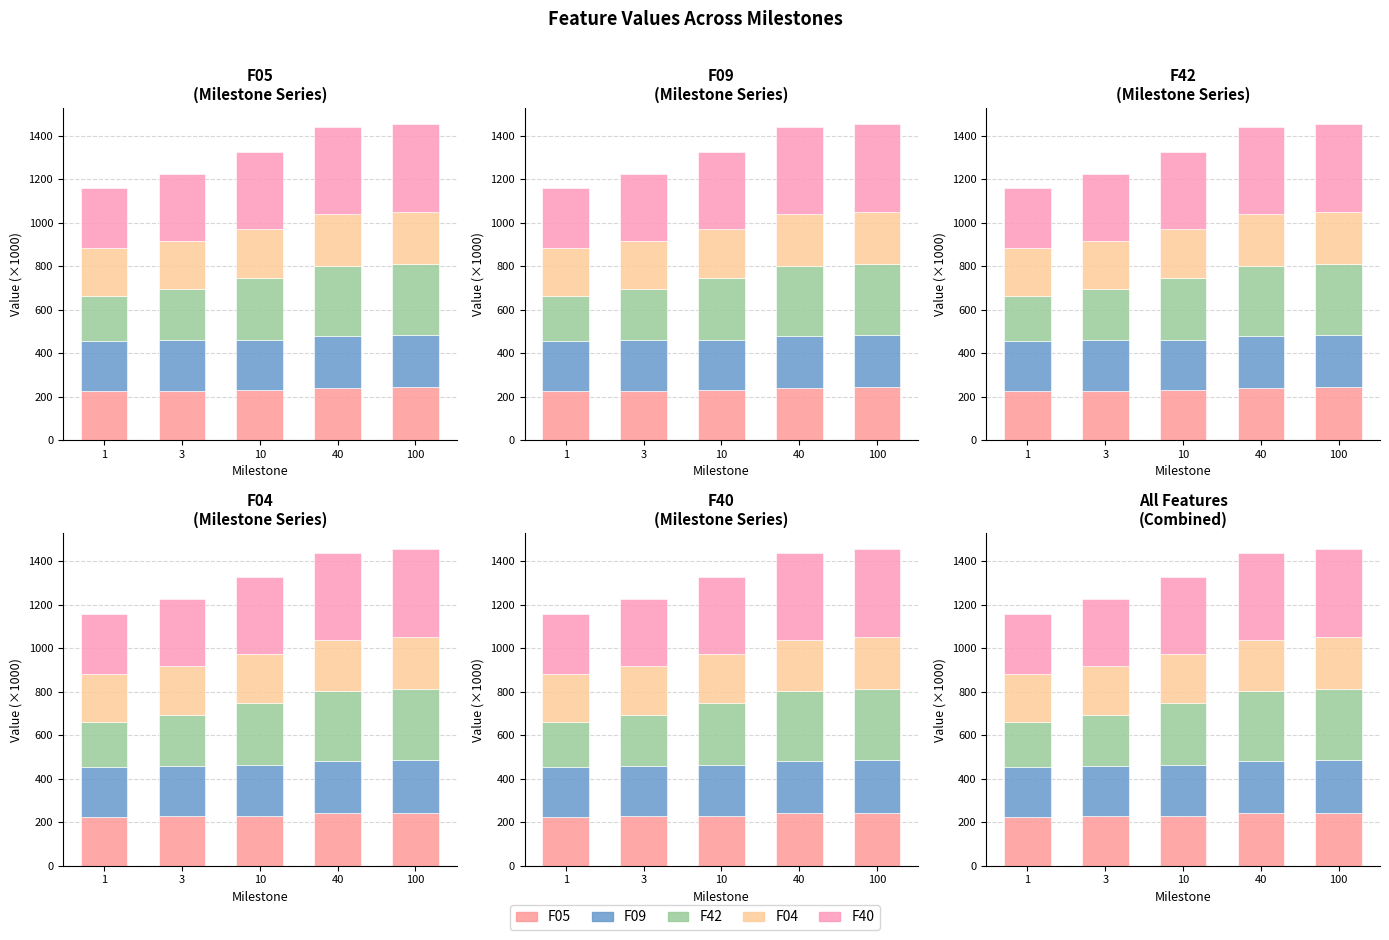

What value does the F40 series have at 10?

354.6